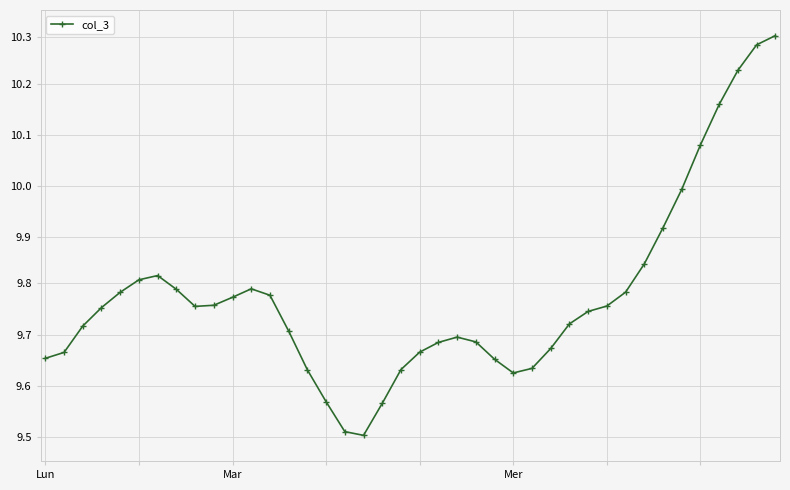

Is this an area chart (filled region under the line)?

No